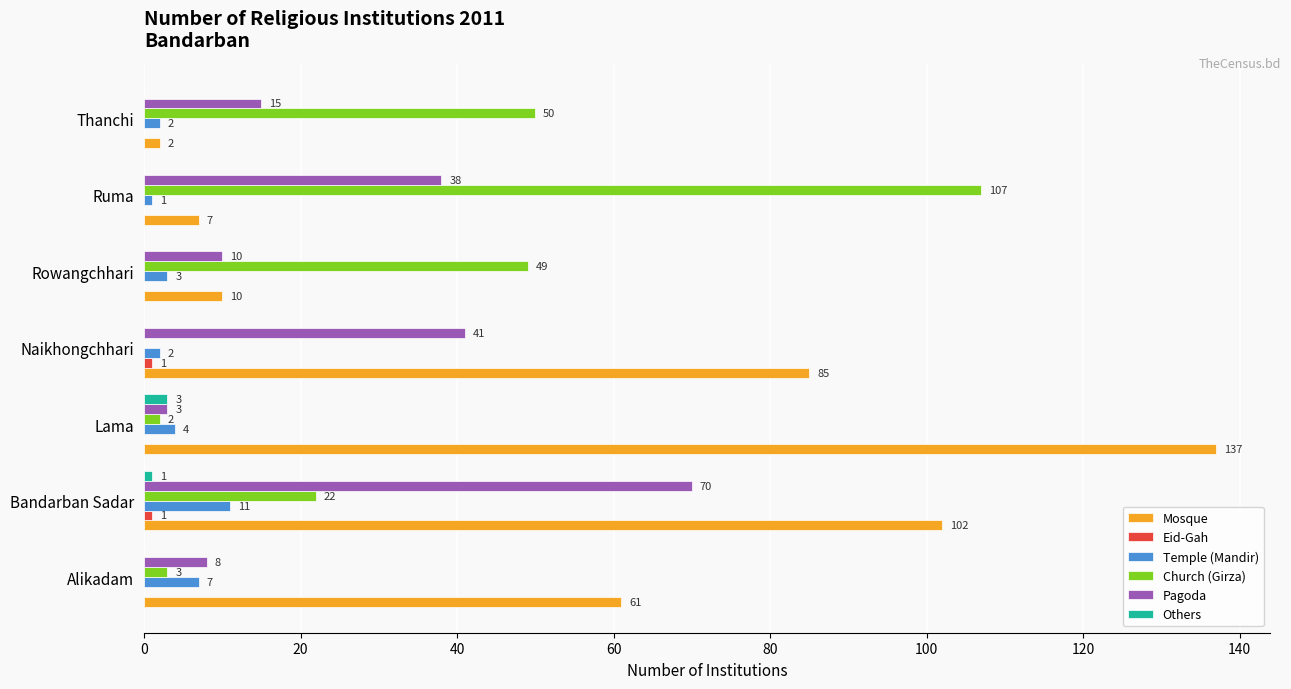

The value of Church (Girza) at Ruma is 167. True or false?

False